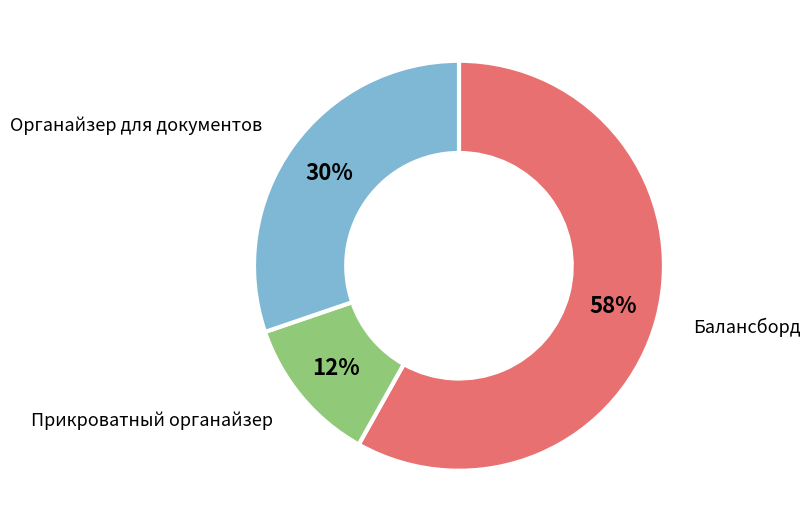

Count the number of slices in the pie.

3